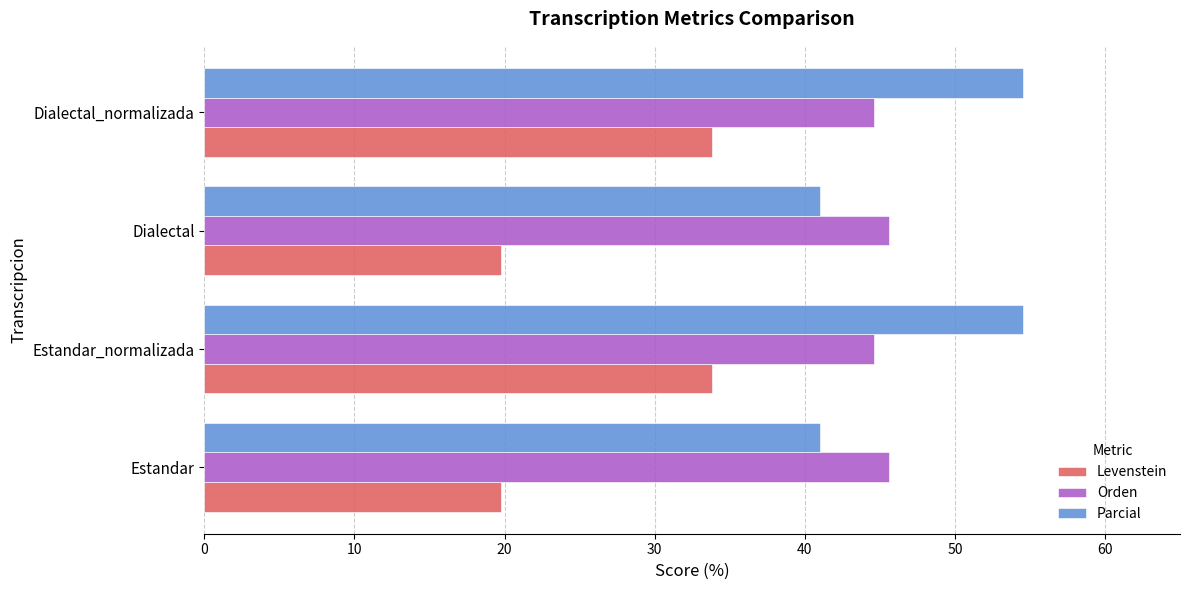

Which series has the widest spread of values?

Levenstein